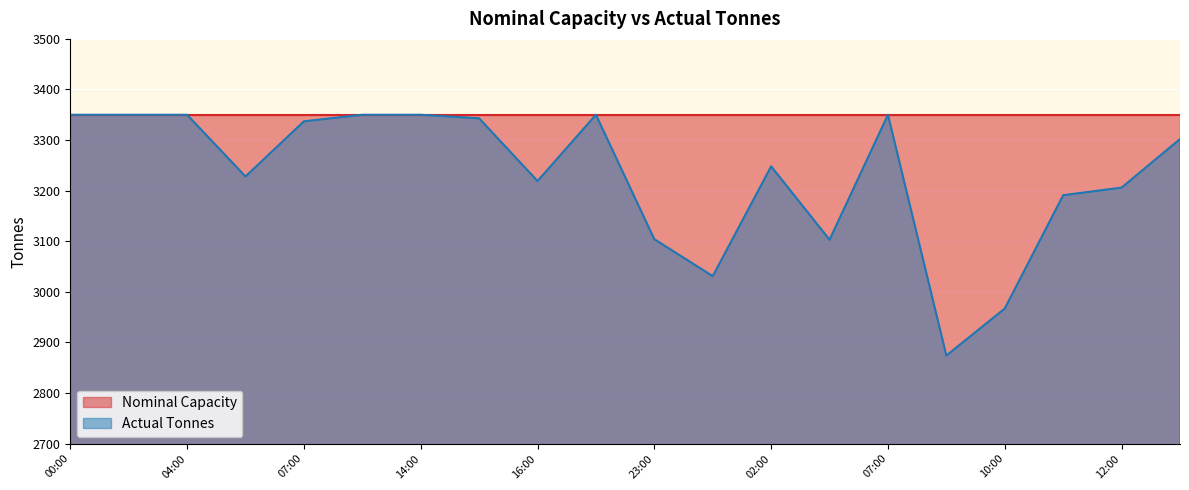

Does the chart display data point markers on the line(s)?

No